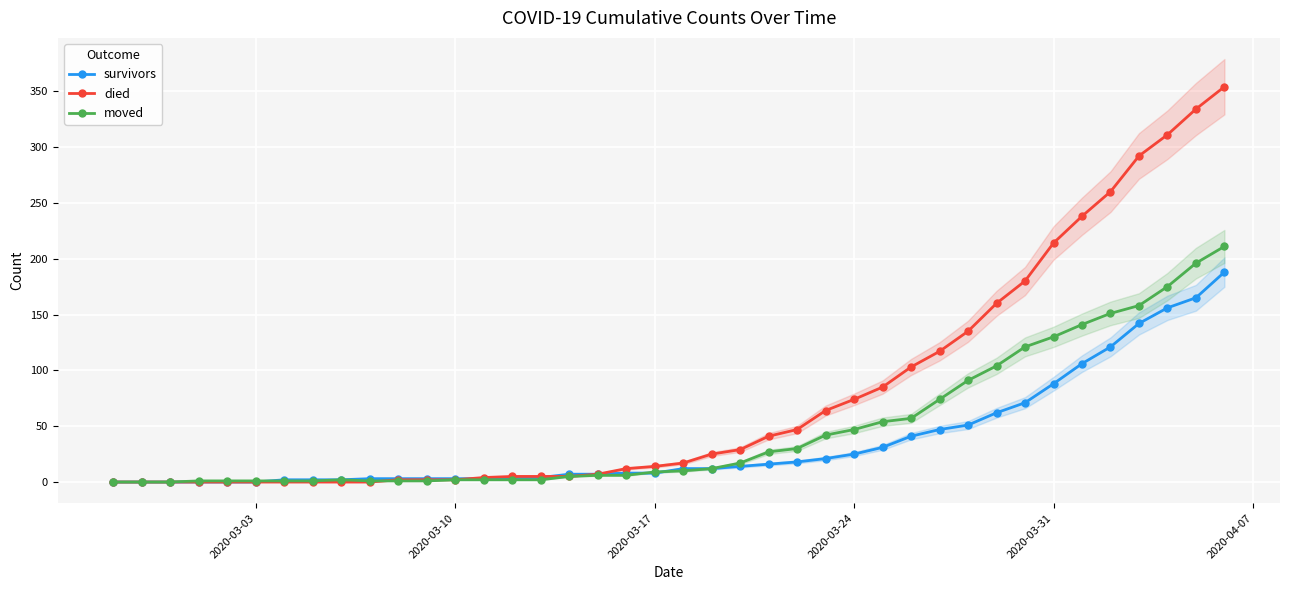

What is the value of the moved point at the 24th from the left?

27